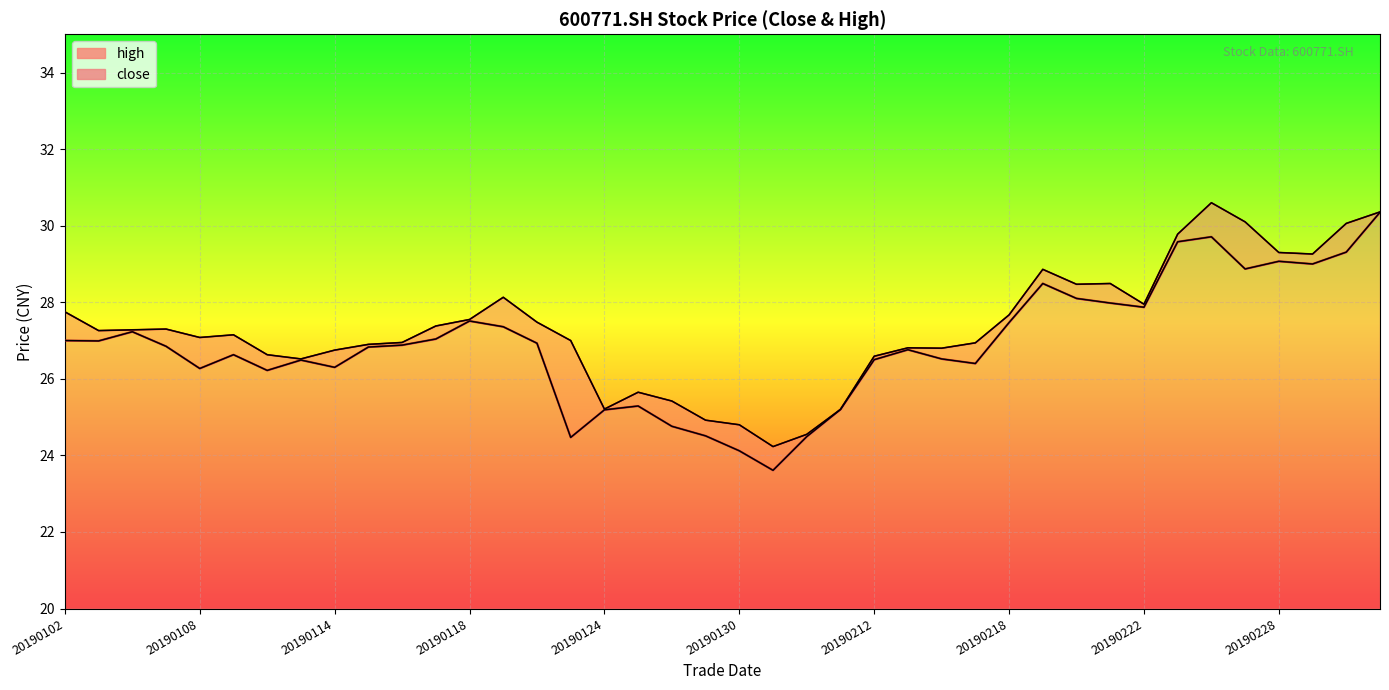

Read the close value at 20190219.

28.5